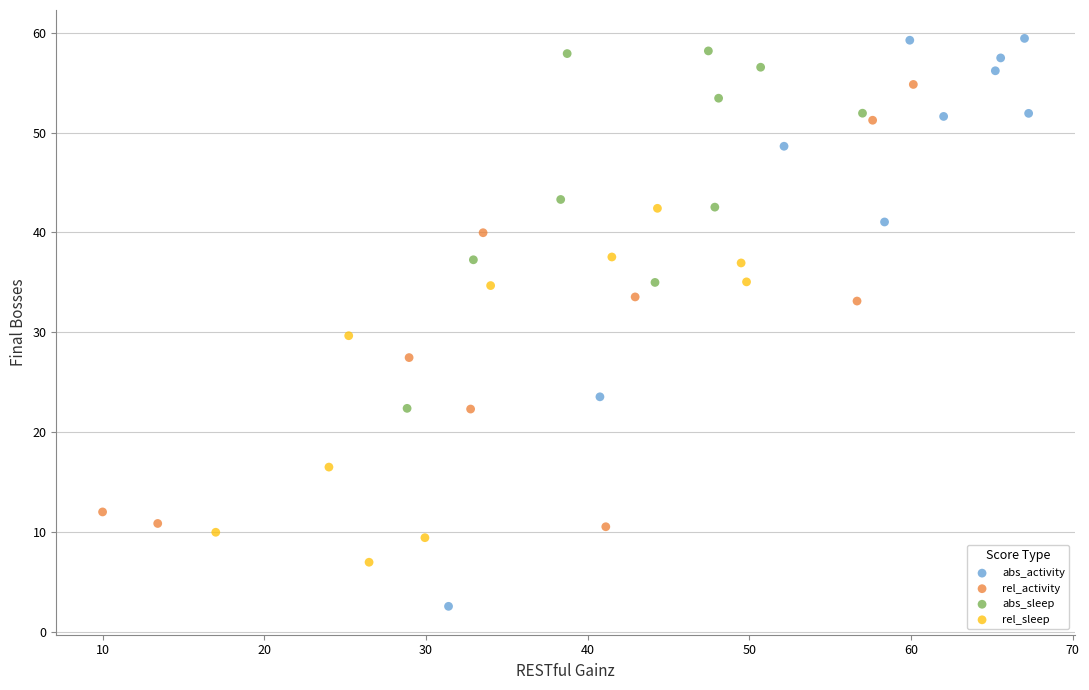

Which series reaches the minimum Y coordinate?

abs_activity